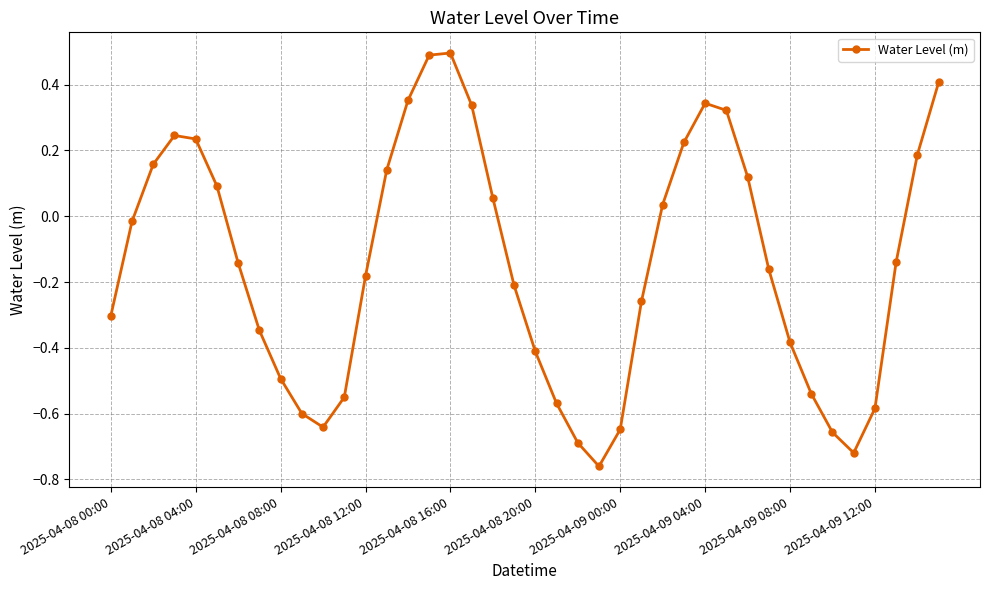

True or false: there are more than 0 points higher than both neighbors.

True